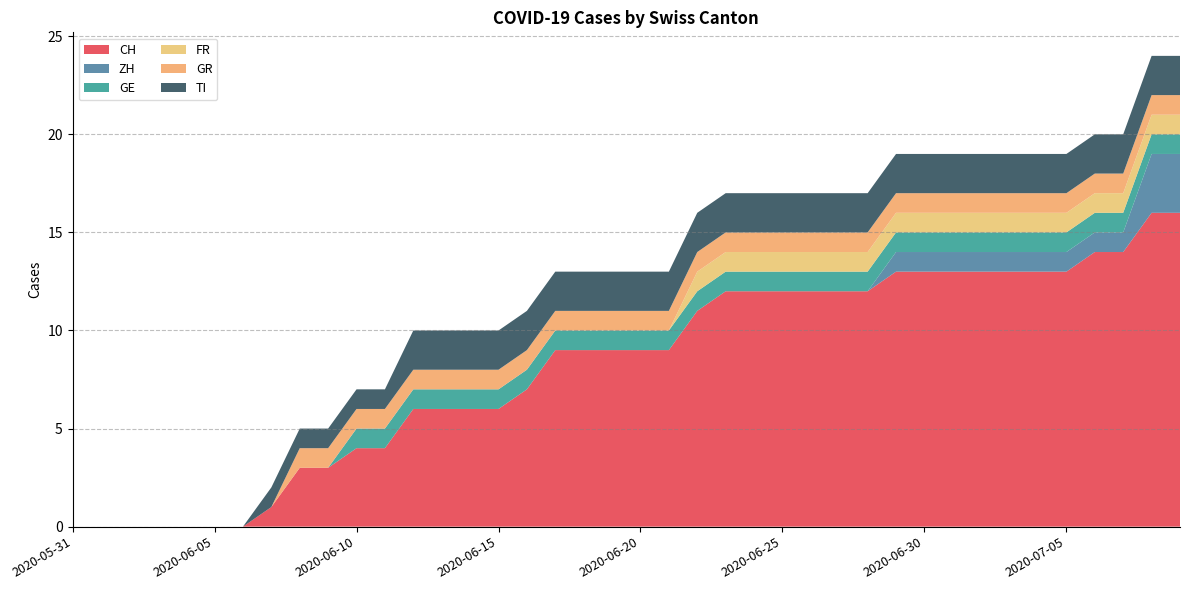

Reading left to right, extract all data points from this chart.

CH: 0	0	0	0	0	0	0	1	3	3	4	4	6	6	6	6	7	9	9	9	9	9	11	12	12	12	12	12	12	13	13	13	13	13	13	13	14	14	16	16
ZH: 0	0	0	0	0	0	0	0	0	0	0	0	0	0	0	0	0	0	0	0	0	0	0	0	0	0	0	0	0	1	1	1	1	1	1	1	1	1	3	3
GE: 0	0	0	0	0	0	0	0	0	0	1	1	1	1	1	1	1	1	1	1	1	1	1	1	1	1	1	1	1	1	1	1	1	1	1	1	1	1	1	1
FR: 0	0	0	0	0	0	0	0	0	0	0	0	0	0	0	0	0	0	0	0	0	0	1	1	1	1	1	1	1	1	1	1	1	1	1	1	1	1	1	1
GR: 0	0	0	0	0	0	0	0	1	1	1	1	1	1	1	1	1	1	1	1	1	1	1	1	1	1	1	1	1	1	1	1	1	1	1	1	1	1	1	1
TI: 0	0	0	0	0	0	0	1	1	1	1	1	2	2	2	2	2	2	2	2	2	2	2	2	2	2	2	2	2	2	2	2	2	2	2	2	2	2	2	2